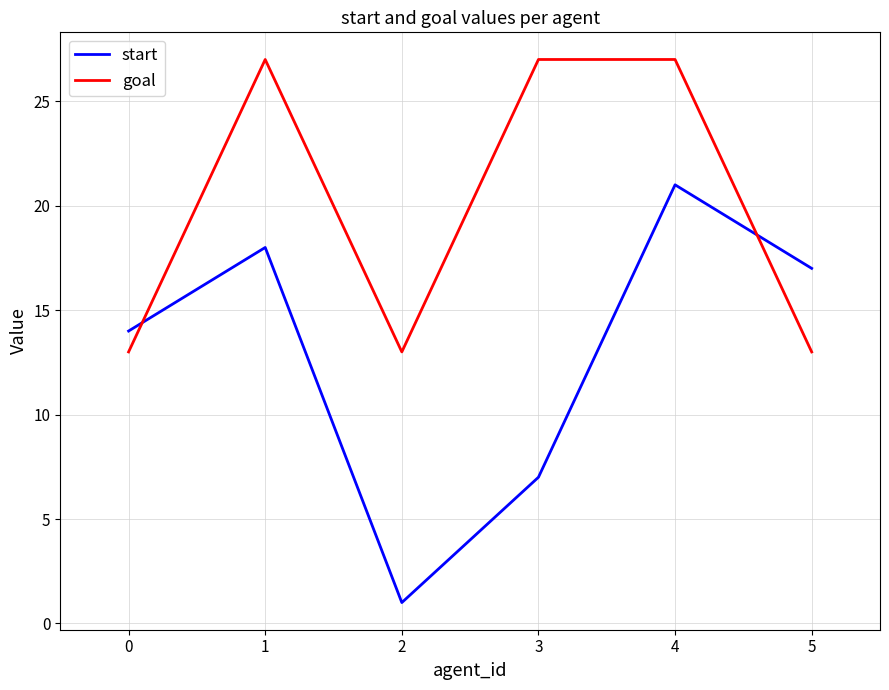

List the series in order of their peak value, lowest first.

start, goal